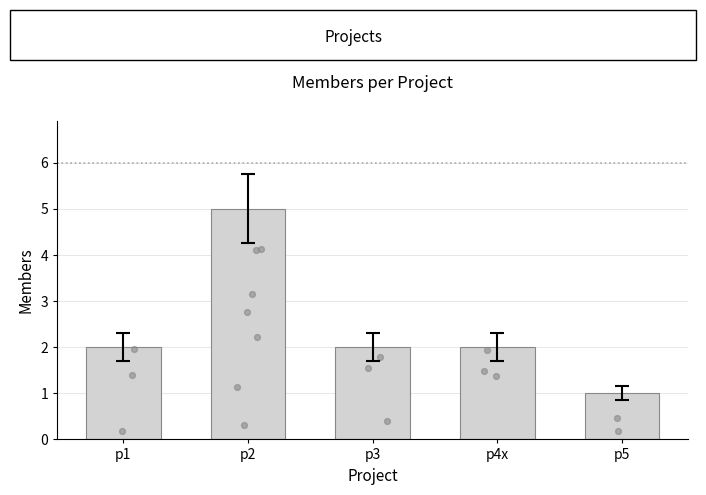

What is the change in value from p3 to p5?

-1